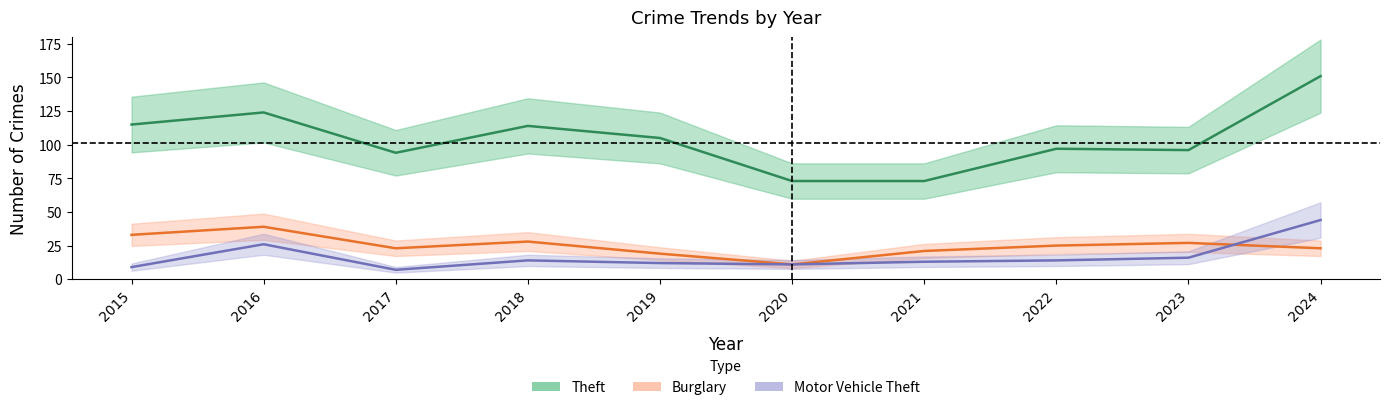

At which category does Theft reach its first local valley?

2017